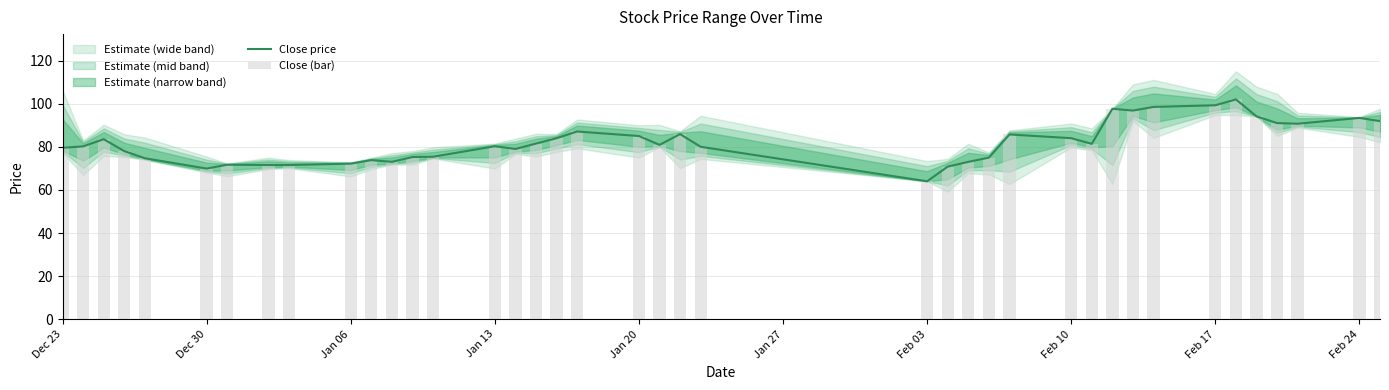

What is the maximum value shown in the chart?

102.0